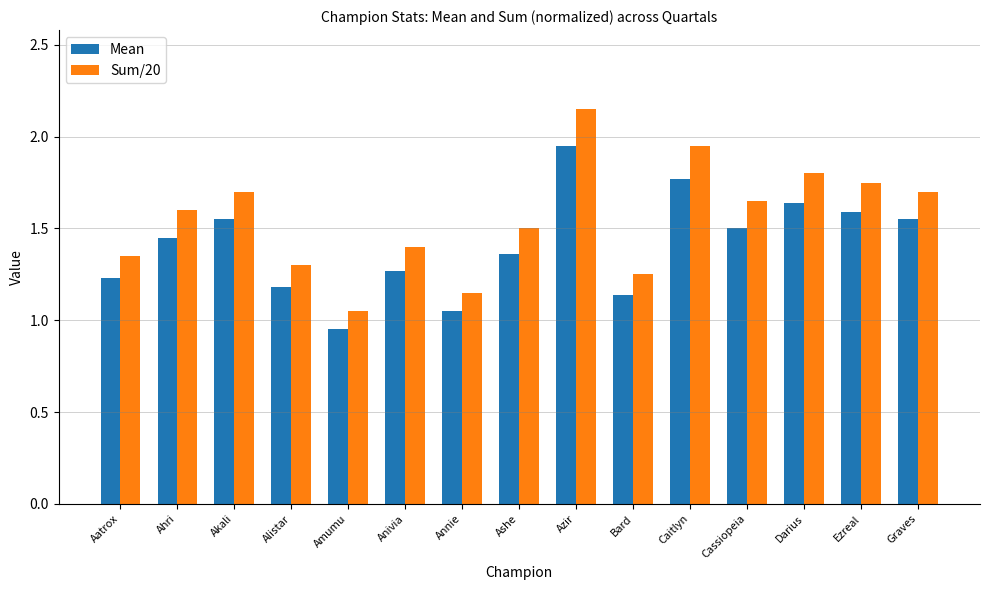

What is the sum of the Sum/20 values at Darius and Ahri?

3.4